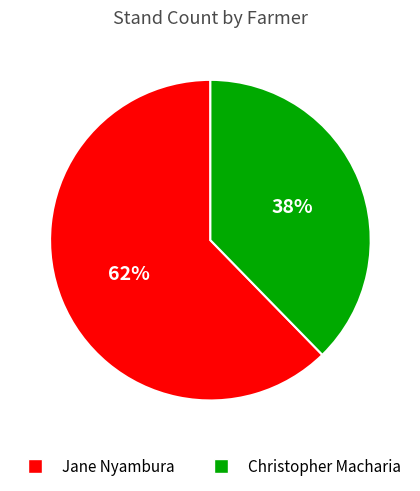

Is Christopher Macharia the majority of the pie?

No